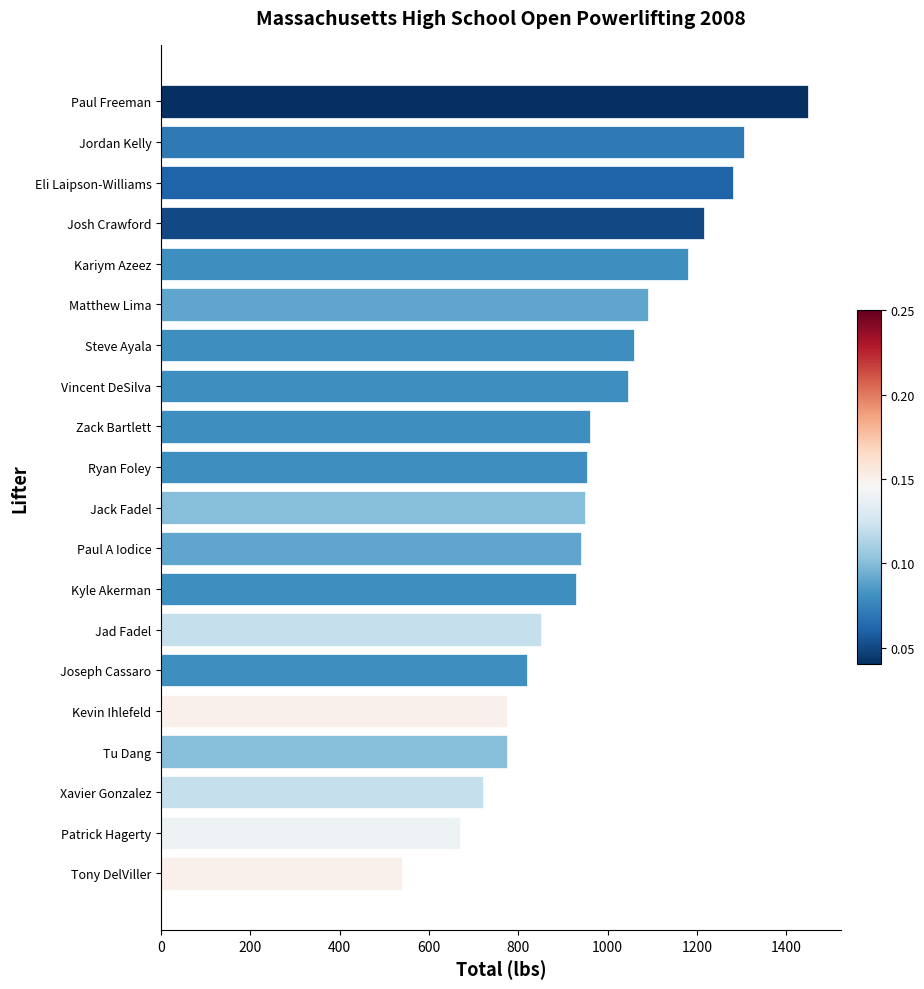

How many values are below 955?

10